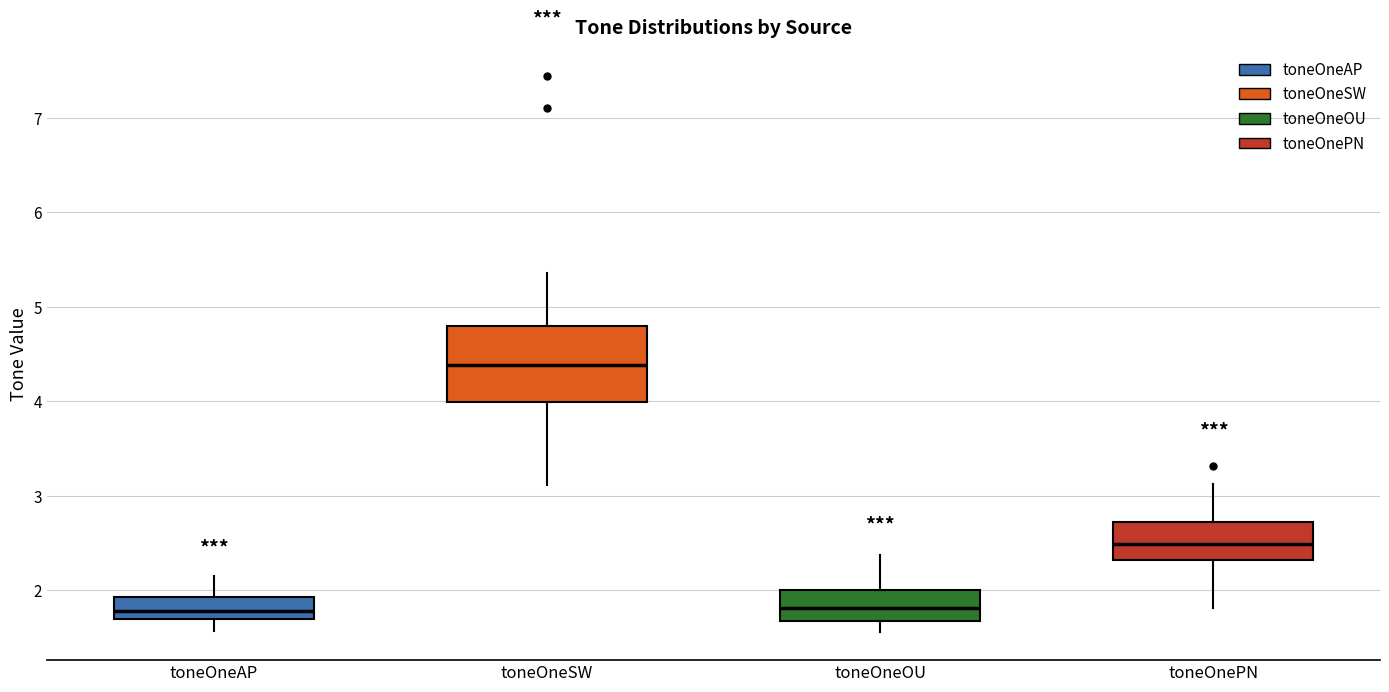

Reading left to right, transcribe this box plot: for each box, give where its median line is, the range the box spans, and where its two whiskers end, as read against the y-axis. The values are not printed on the chart, so give them approximately, as read against the axis.

toneOneAP: median 1.8, box 1.7 to 1.9, whiskers 1.6 to 2.2
toneOneSW: median 4.4, box 4.0 to 4.8, whiskers 3.1 to 5.4
toneOneOU: median 1.8, box 1.7 to 2.0, whiskers 1.6 to 2.4
toneOnePN: median 2.5, box 2.3 to 2.7, whiskers 1.8 to 3.1